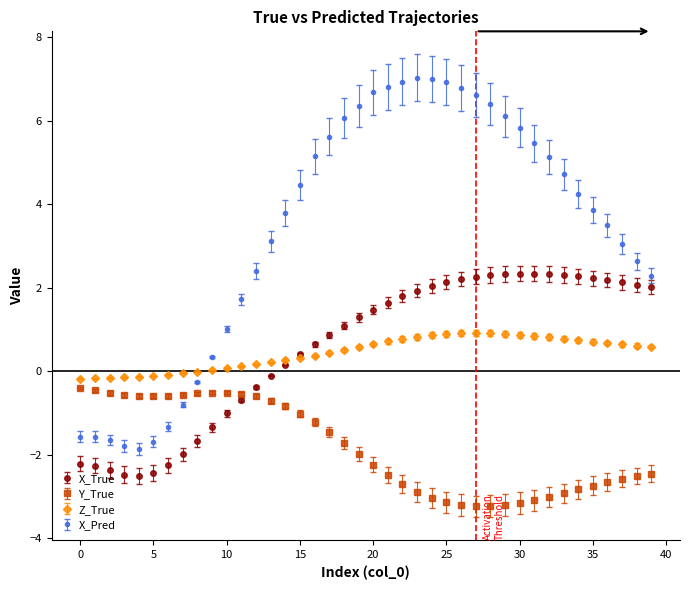

Which series has the largest range (max minus min)?

X_Pred